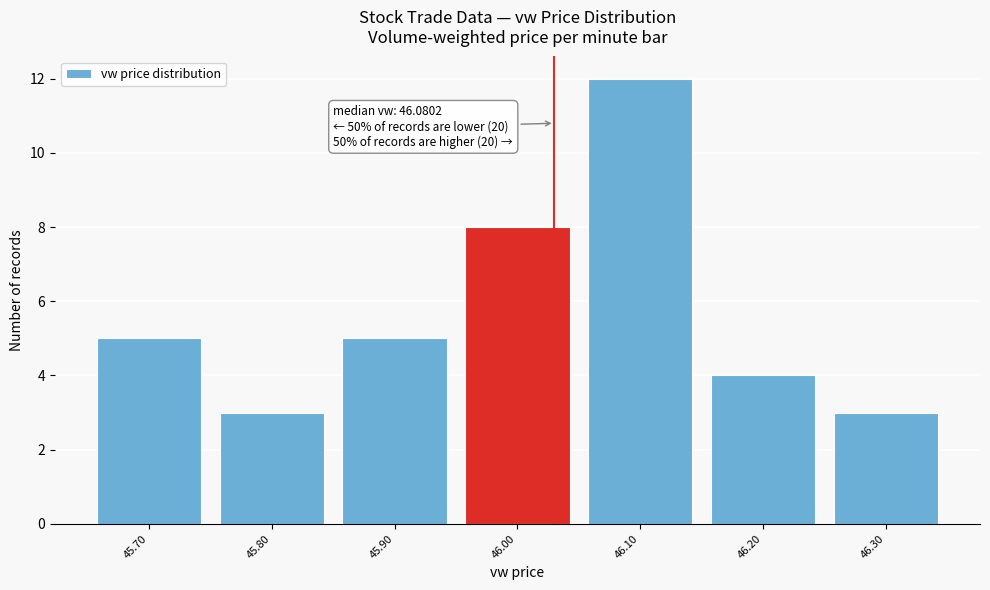

Reading right to left, what are all the values shown in this chart?

3	4	12	8	5	3	5